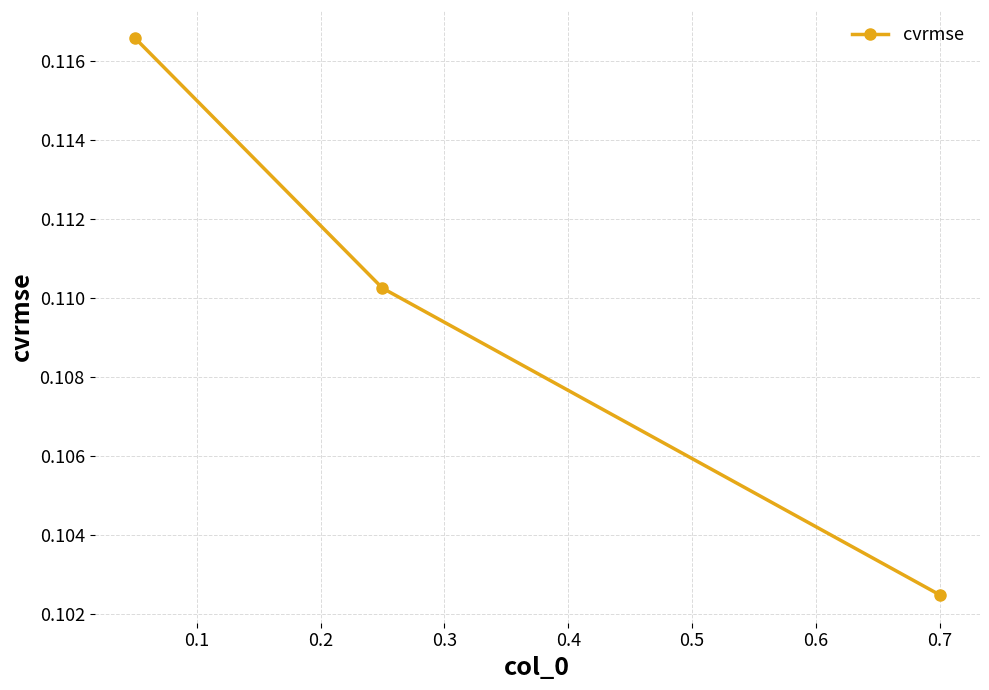

How many series are shown in this chart?

1